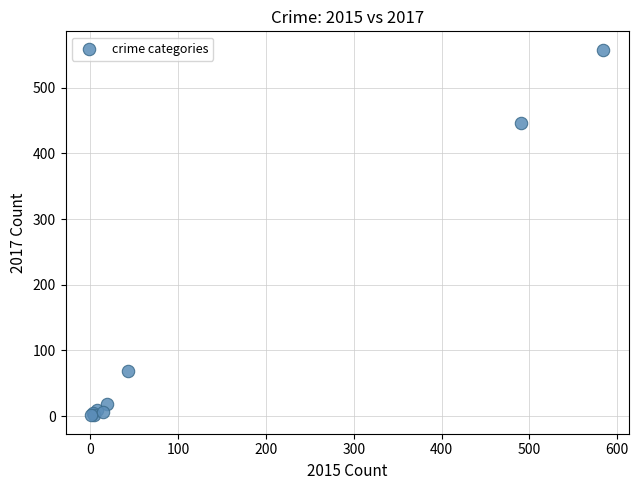

What Y value in the scatter plot is closest to 279?

447